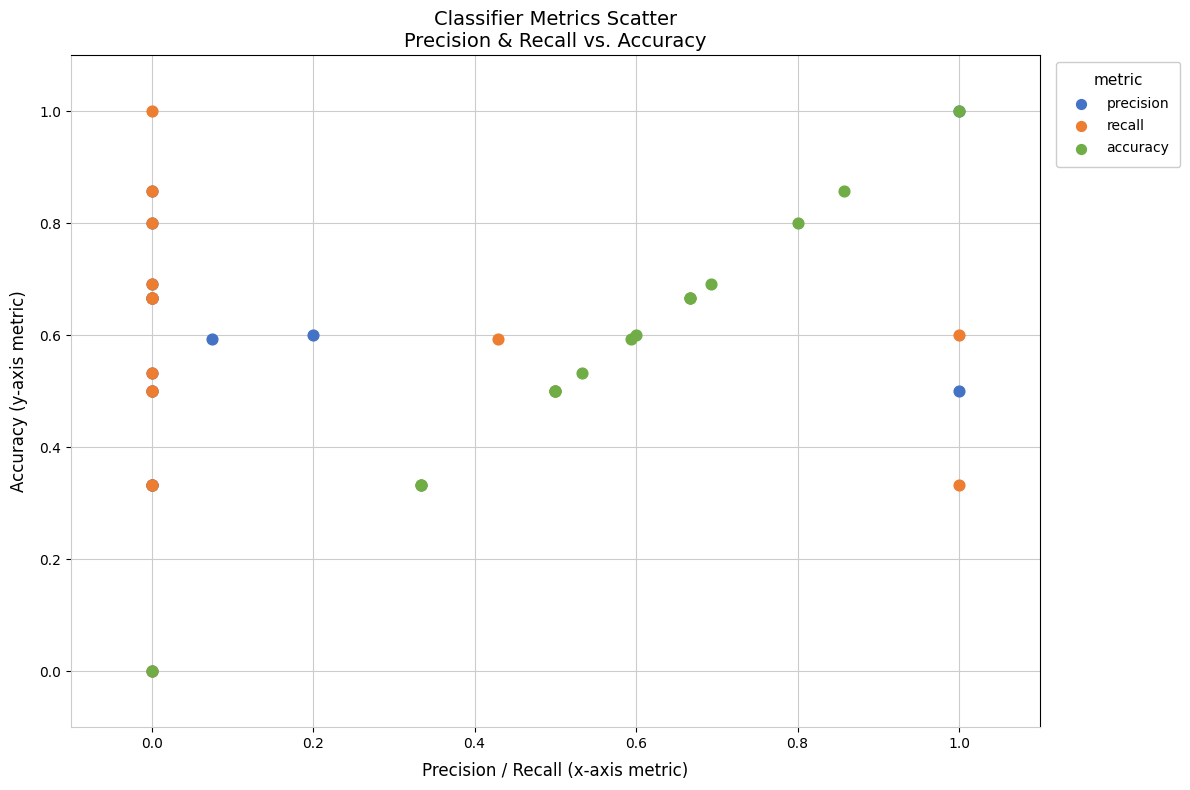

What are all the series names shown in the legend?

precision, recall, accuracy